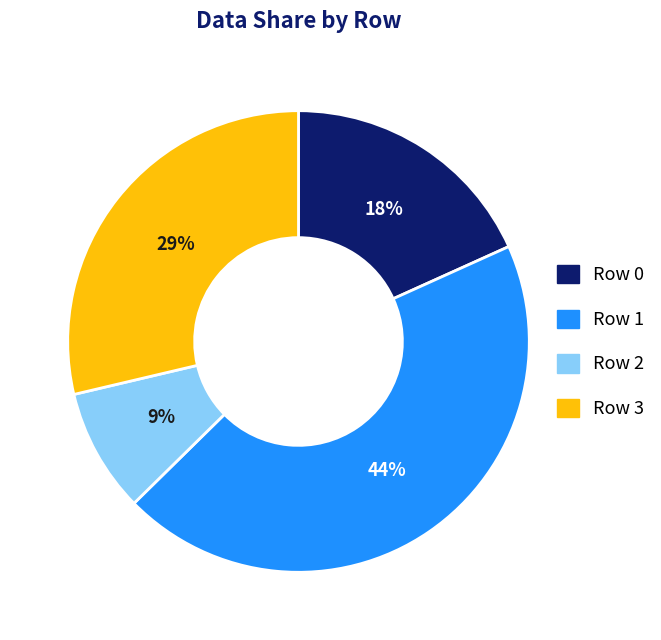

Is it true that Row 1 is 35% of the pie?

False